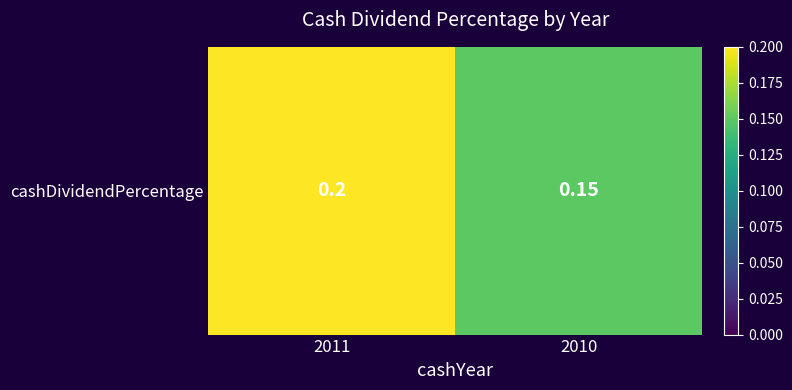

What is the difference between the maximum and minimum values?

0.1